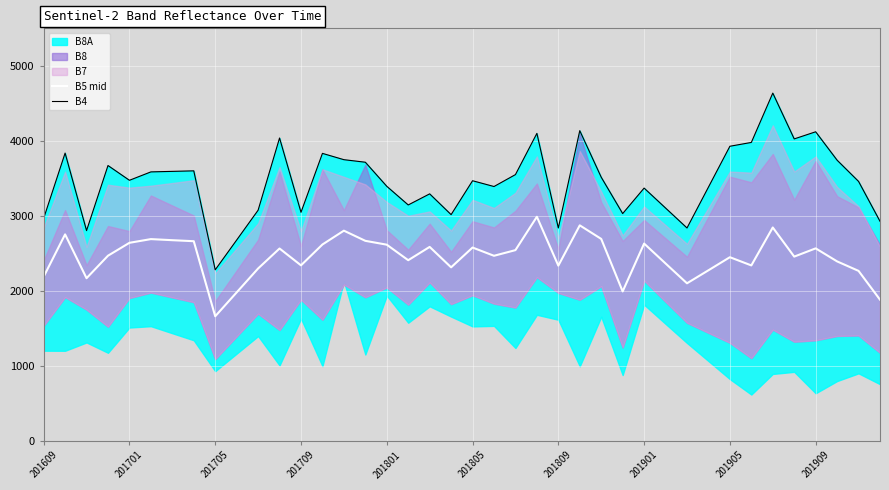

What is the highest value of the B5 mid series?

2986.5